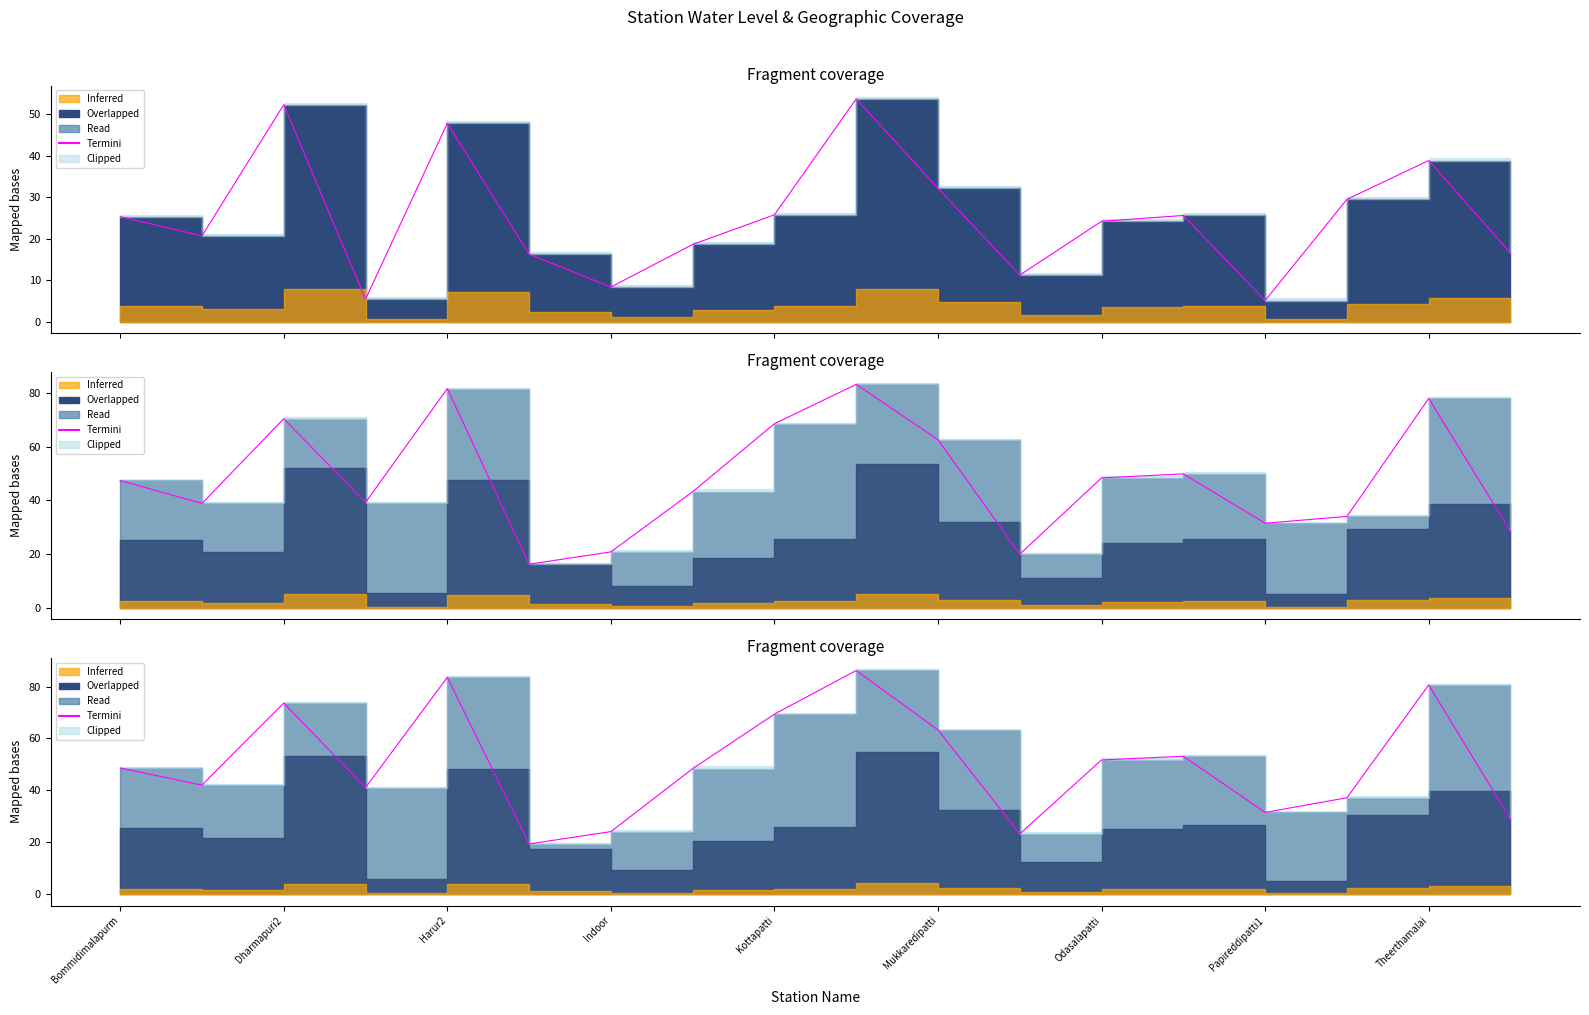

What position from the left is Kottapatti?

9